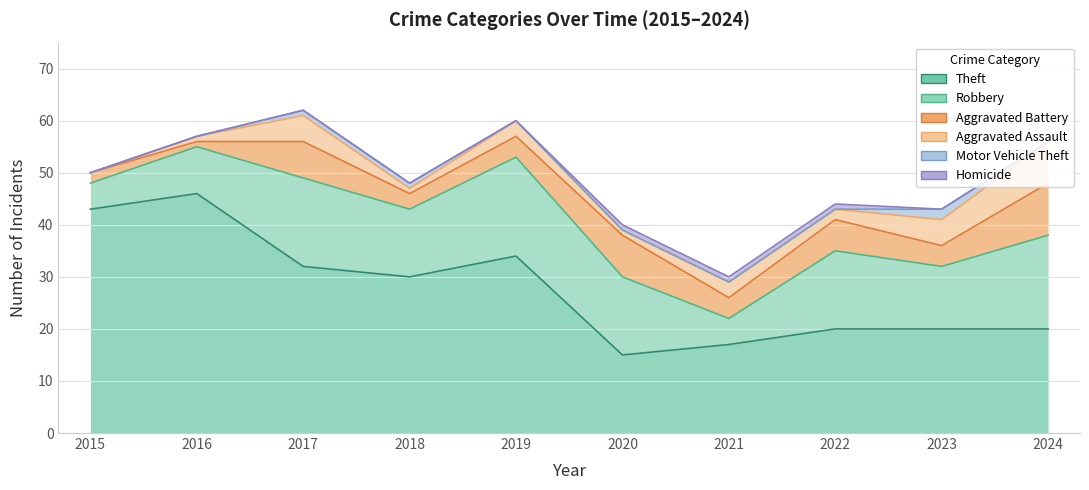

What is the maximum value for Aggravated Assault?

8